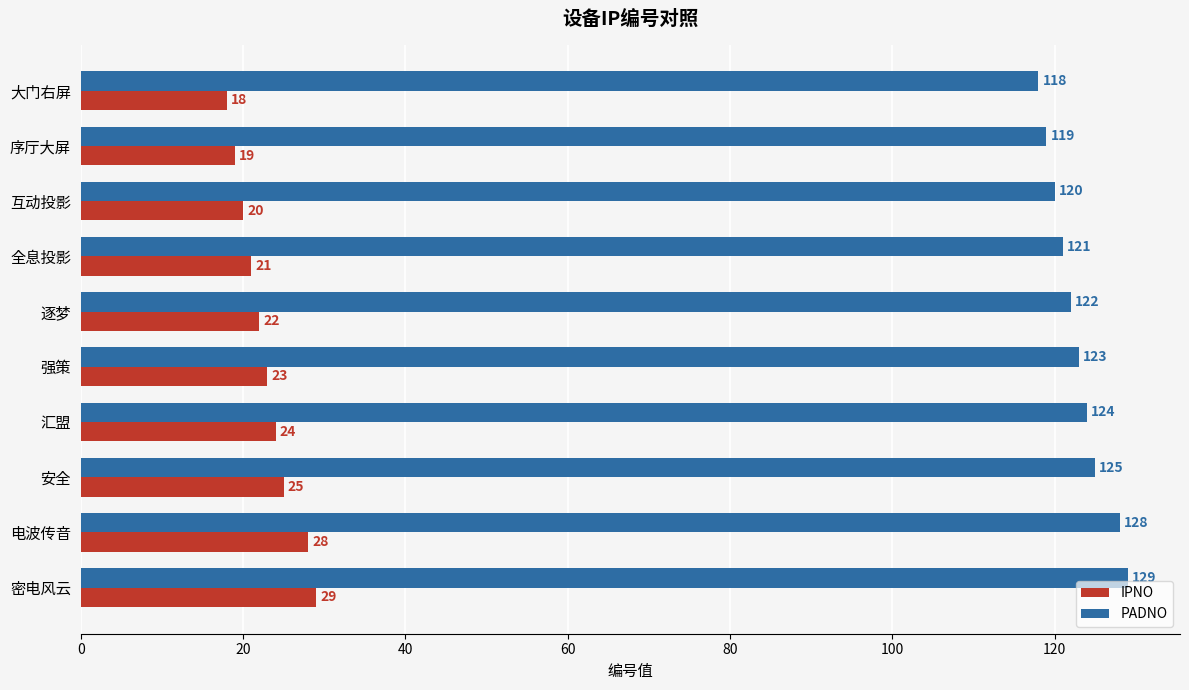

At which category is the sum across all series the highest?

密电风云